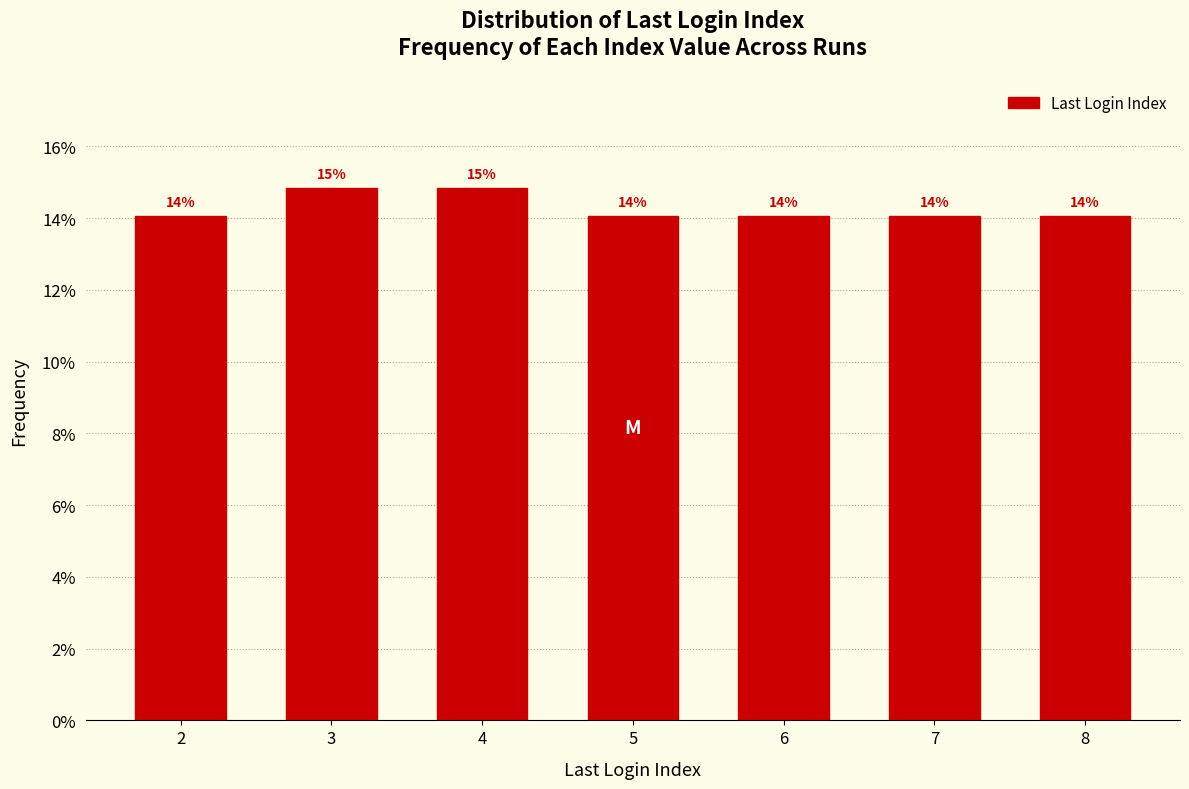

True or false: the data shows 14.1 at 7.

True